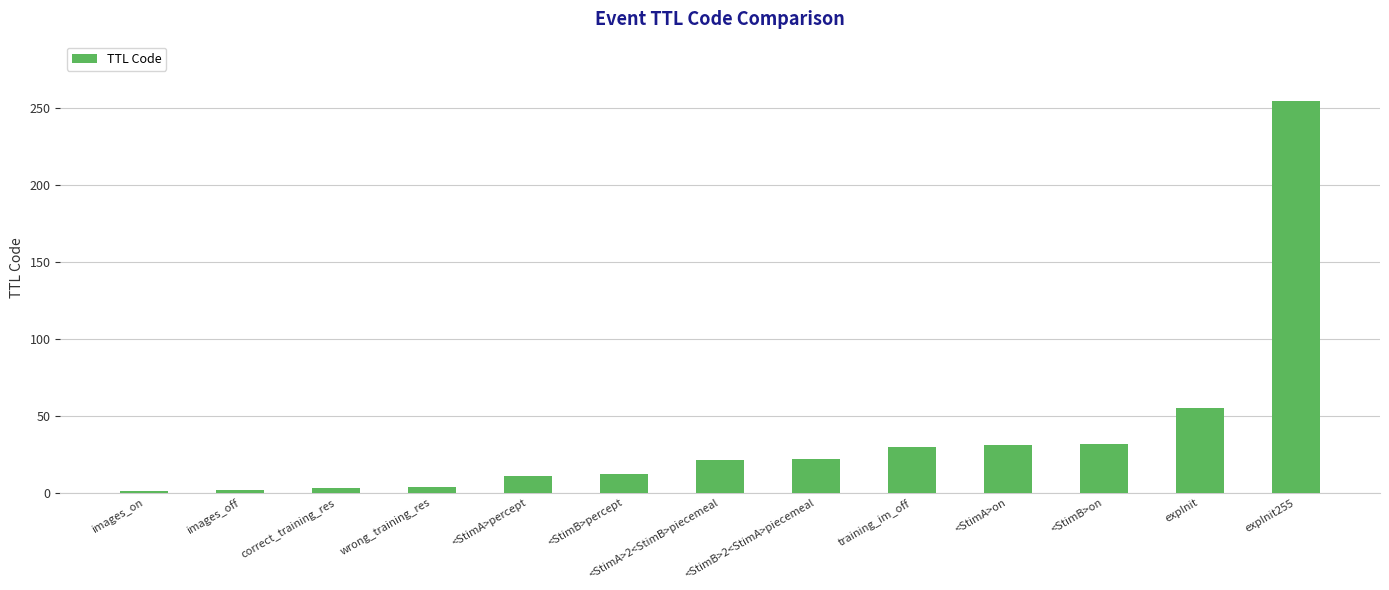

What is the ratio of the value at <StimA>2<StimB>piecemeal to the value at <StimA>percept?

1.9